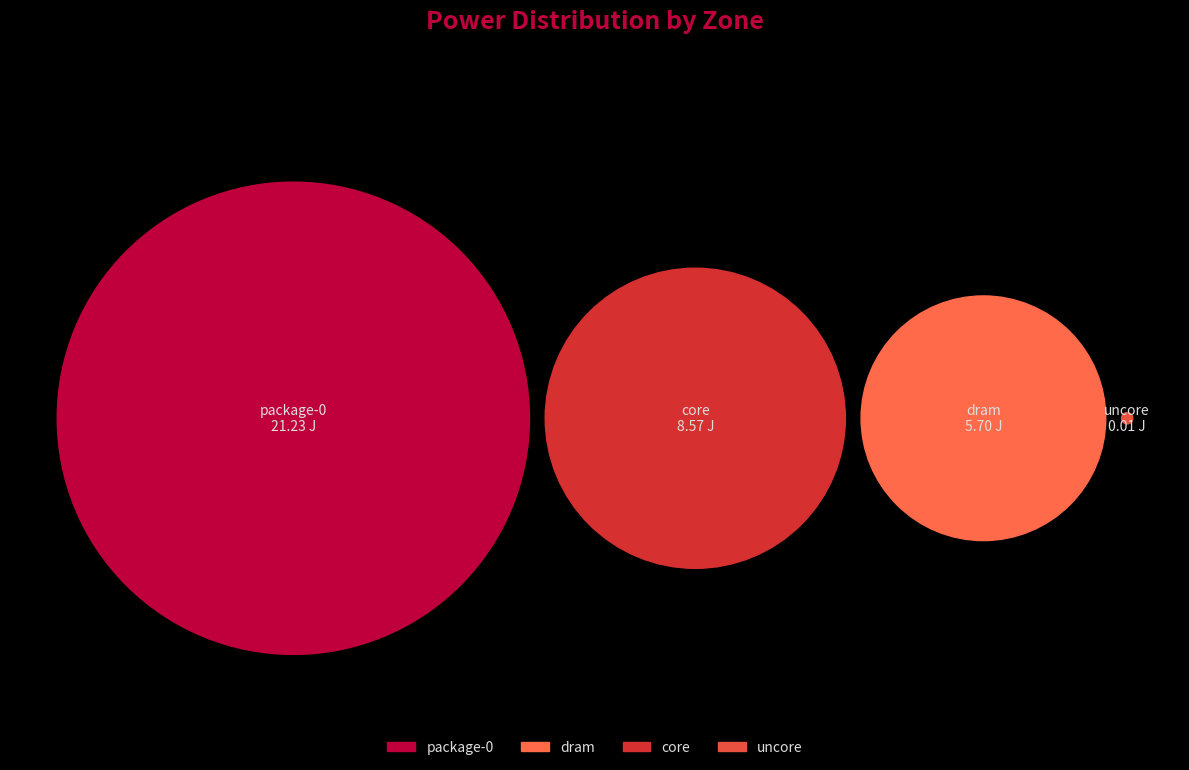

Rank the categories by value from highest to lowest.

package-0, core, dram, uncore